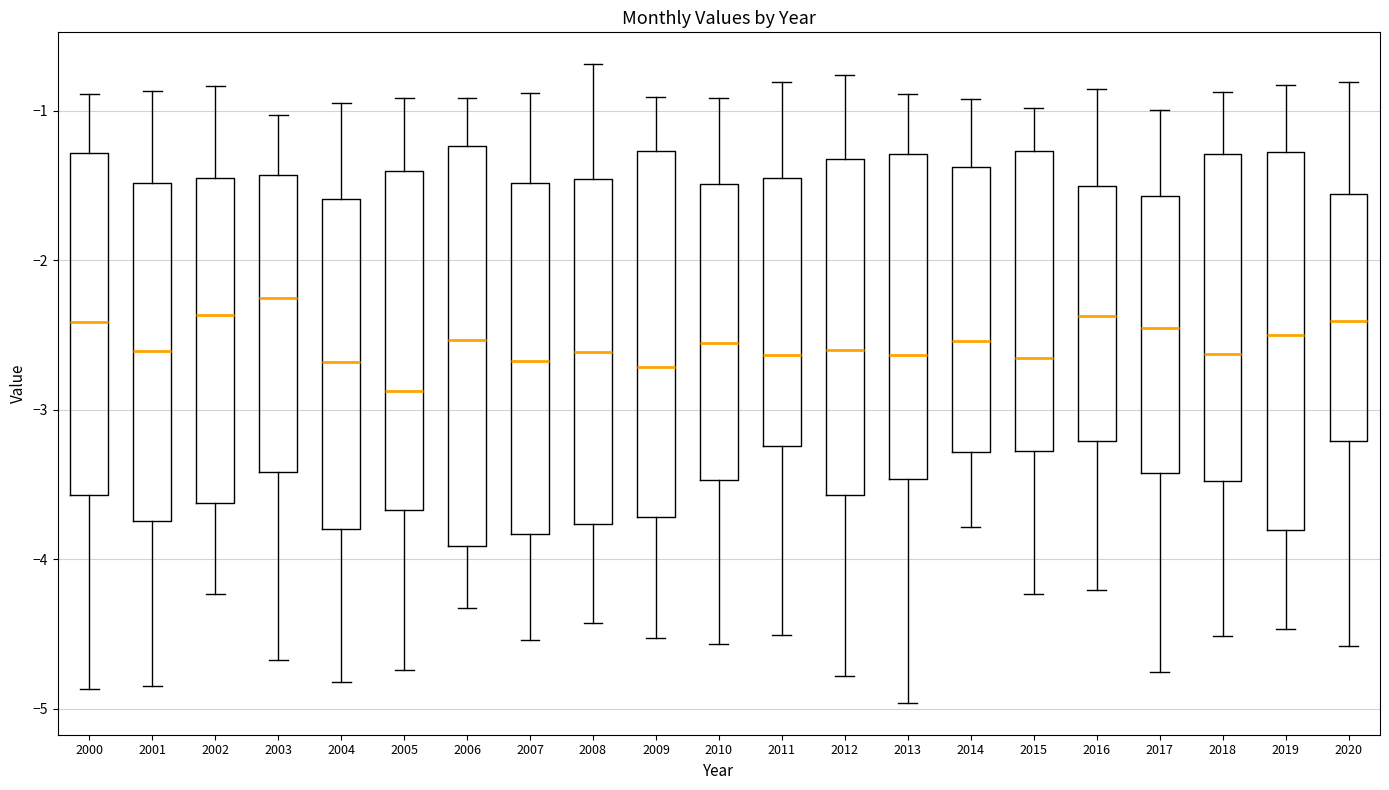

Reading left to right, transcribe this box plot: for each box, give where its median line is, the range the box spans, and where its two whiskers end, as read against the y-axis. The values are not printed on the chart, so give them approximately, as read against the axis.

2000: median -2.4, box -3.6 to -1.3, whiskers -4.9 to -0.9
2001: median -2.6, box -3.7 to -1.5, whiskers -4.8 to -0.9
2002: median -2.4, box -3.6 to -1.4, whiskers -4.2 to -0.8
2003: median -2.3, box -3.4 to -1.4, whiskers -4.7 to -1.0
2004: median -2.7, box -3.8 to -1.6, whiskers -4.8 to -1.0
2005: median -2.9, box -3.7 to -1.4, whiskers -4.7 to -0.9
2006: median -2.5, box -3.9 to -1.2, whiskers -4.3 to -0.9
2007: median -2.7, box -3.8 to -1.5, whiskers -4.5 to -0.9
2008: median -2.6, box -3.8 to -1.5, whiskers -4.4 to -0.7
2009: median -2.7, box -3.7 to -1.3, whiskers -4.5 to -0.9
2010: median -2.6, box -3.5 to -1.5, whiskers -4.6 to -0.9
2011: median -2.6, box -3.2 to -1.4, whiskers -4.5 to -0.8
2012: median -2.6, box -3.6 to -1.3, whiskers -4.8 to -0.8
2013: median -2.6, box -3.5 to -1.3, whiskers -5.0 to -0.9
2014: median -2.5, box -3.3 to -1.4, whiskers -3.8 to -0.9
2015: median -2.7, box -3.3 to -1.3, whiskers -4.2 to -1.0
2016: median -2.4, box -3.2 to -1.5, whiskers -4.2 to -0.9
2017: median -2.5, box -3.4 to -1.6, whiskers -4.8 to -1.0
2018: median -2.6, box -3.5 to -1.3, whiskers -4.5 to -0.9
2019: median -2.5, box -3.8 to -1.3, whiskers -4.5 to -0.8
2020: median -2.4, box -3.2 to -1.6, whiskers -4.6 to -0.8